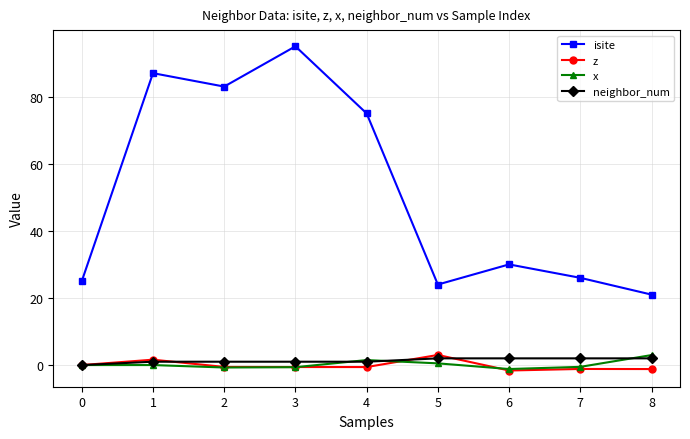

What is the spread (max minus min) of values at 5?

23.5